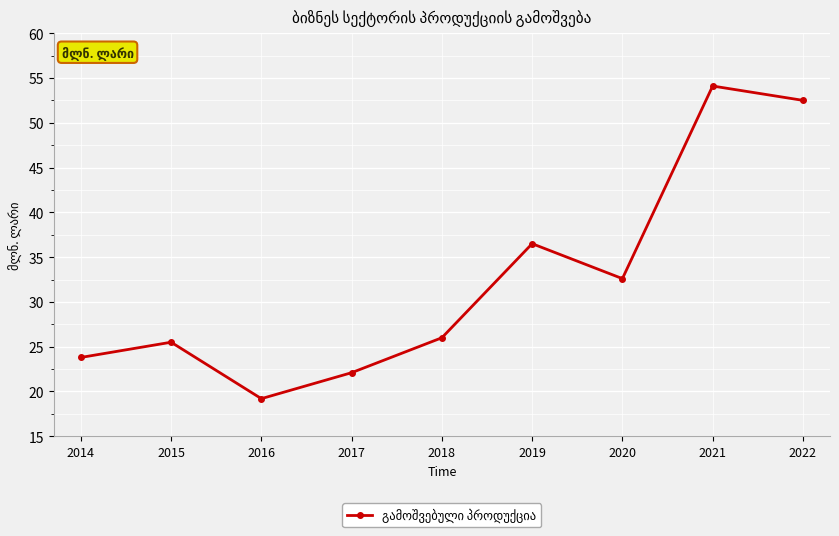

Reading left to right, extract all data points from this chart.

2014=23.8	2015=25.5	2016=19.2	2017=22.1	2018=26.0	2019=36.5	2020=32.6	2021=54.1	2022=52.5